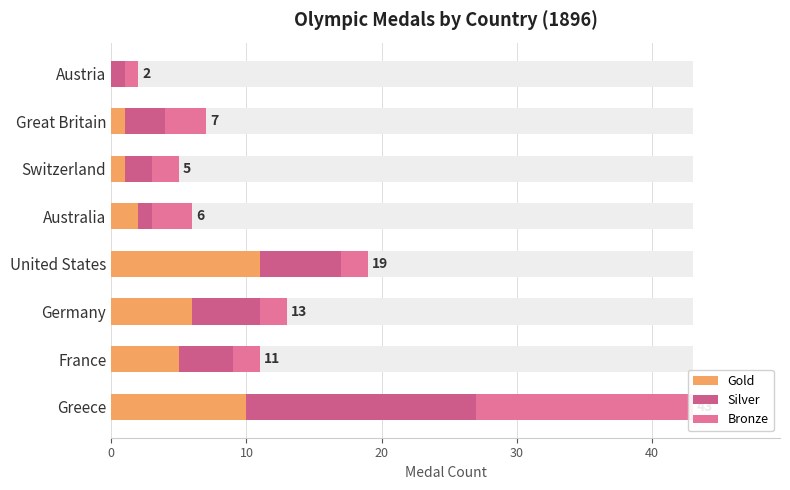

Reading left to right, list all the values displayed in this chart.

Gold: 10	5	6	11	2	1	1	0
Silver: 17	4	5	6	1	2	3	1
Bronze: 16	2	2	2	3	2	3	1